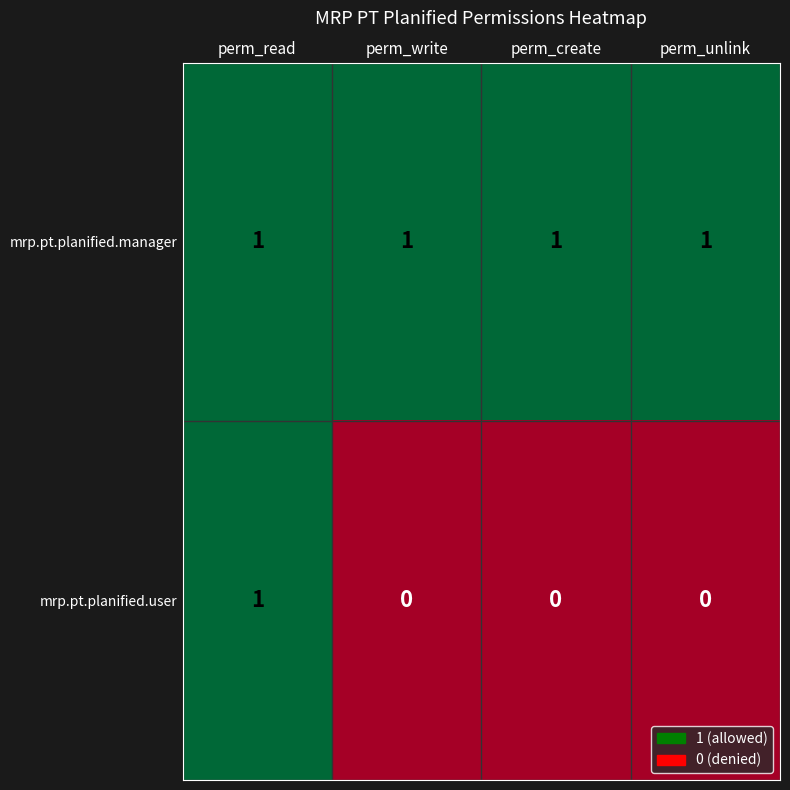

How many data points does each series have?

4